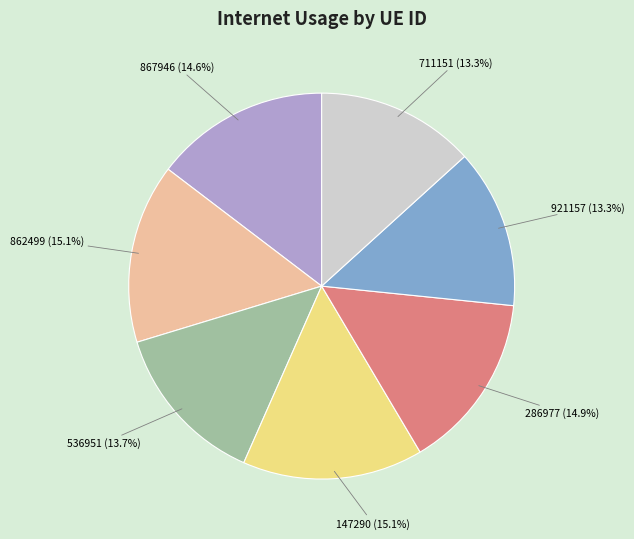

Is 862499 the majority of the pie?

No